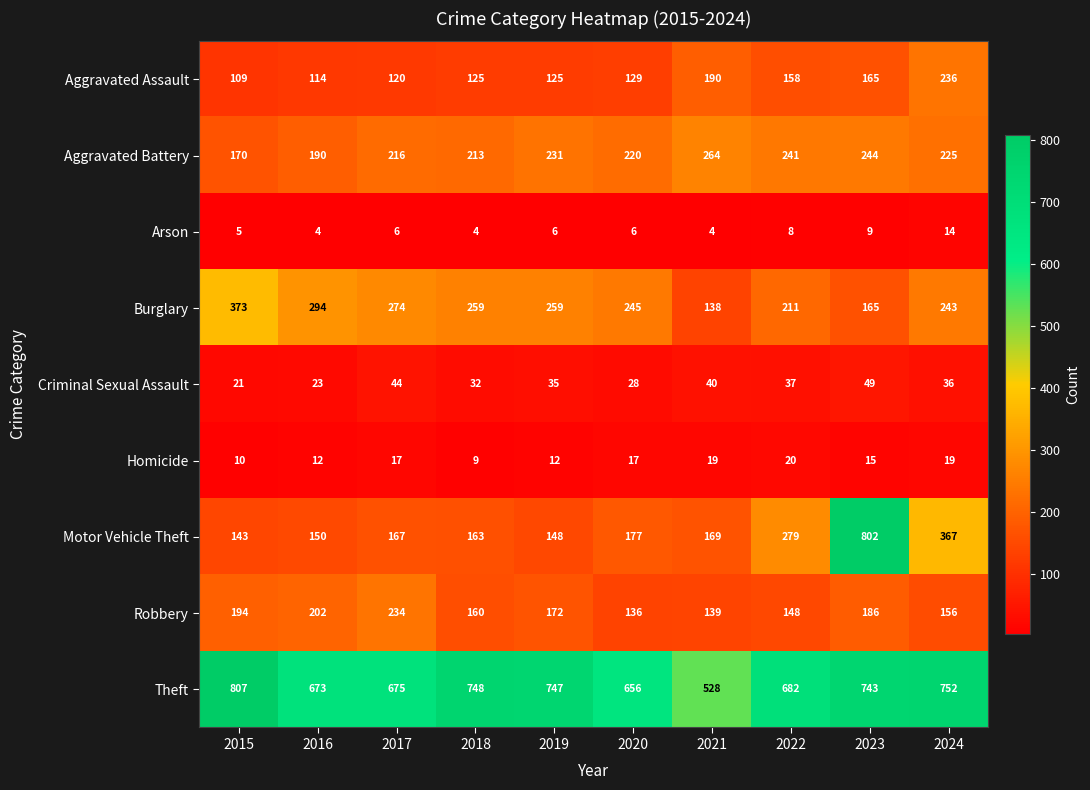

Is the value of Robbery at 2020 greater than the value of Motor Vehicle Theft at 2015?

No